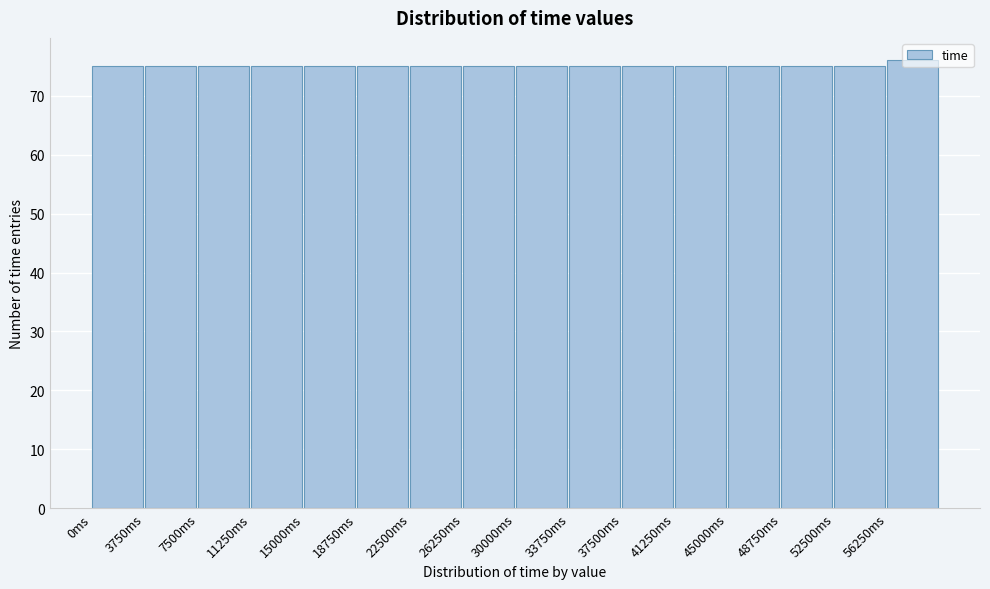

What is the height of the bar covering 56250 to 60000 on the x-axis? Neither the bar edges nor the heights are printed on the chart, so give them approximately, as read against the axes.

76